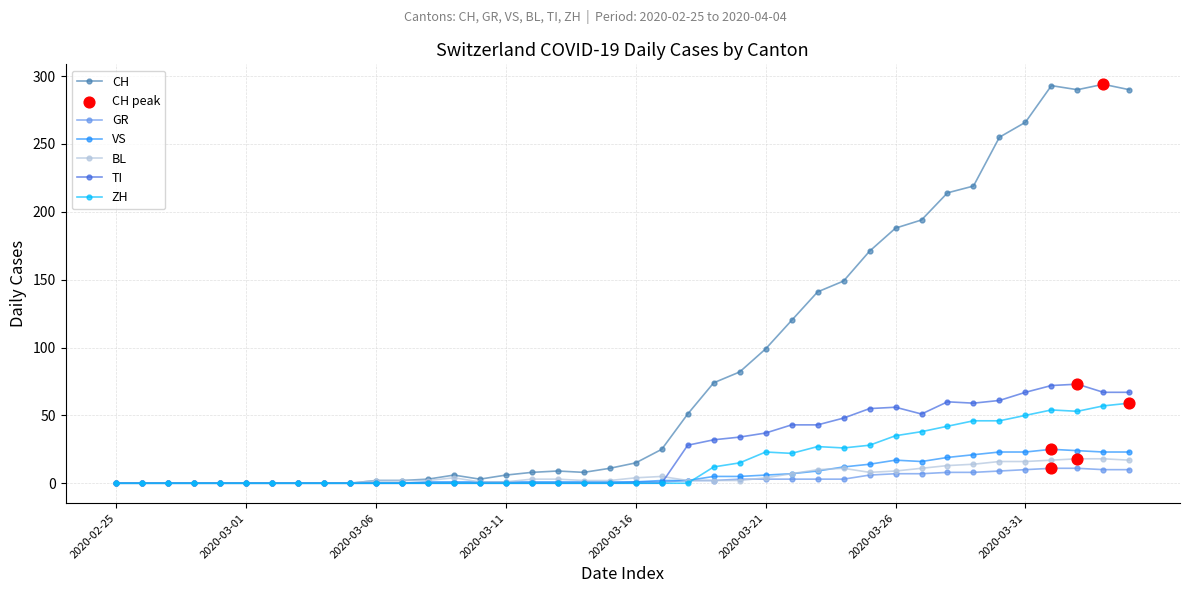

Which series has the largest total across all categories?

CH